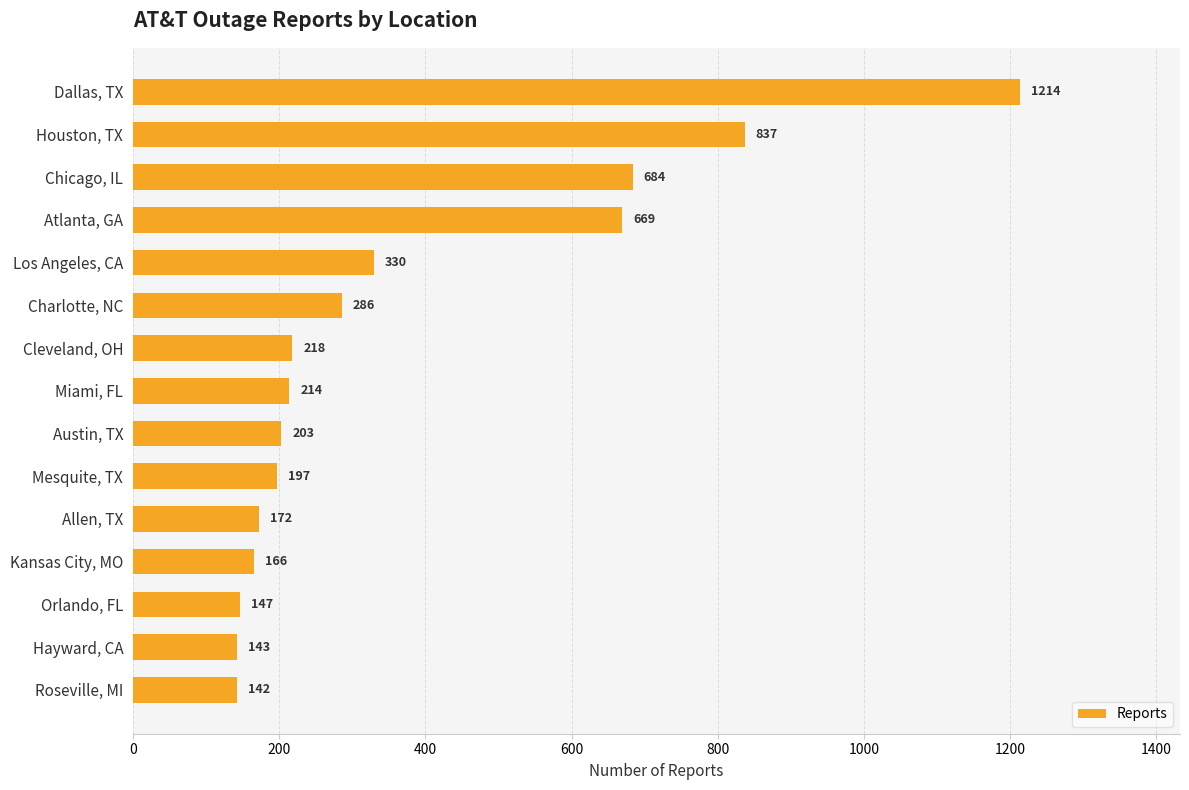

What value does the data have at Roseville, MI, to the nearest 100?

100